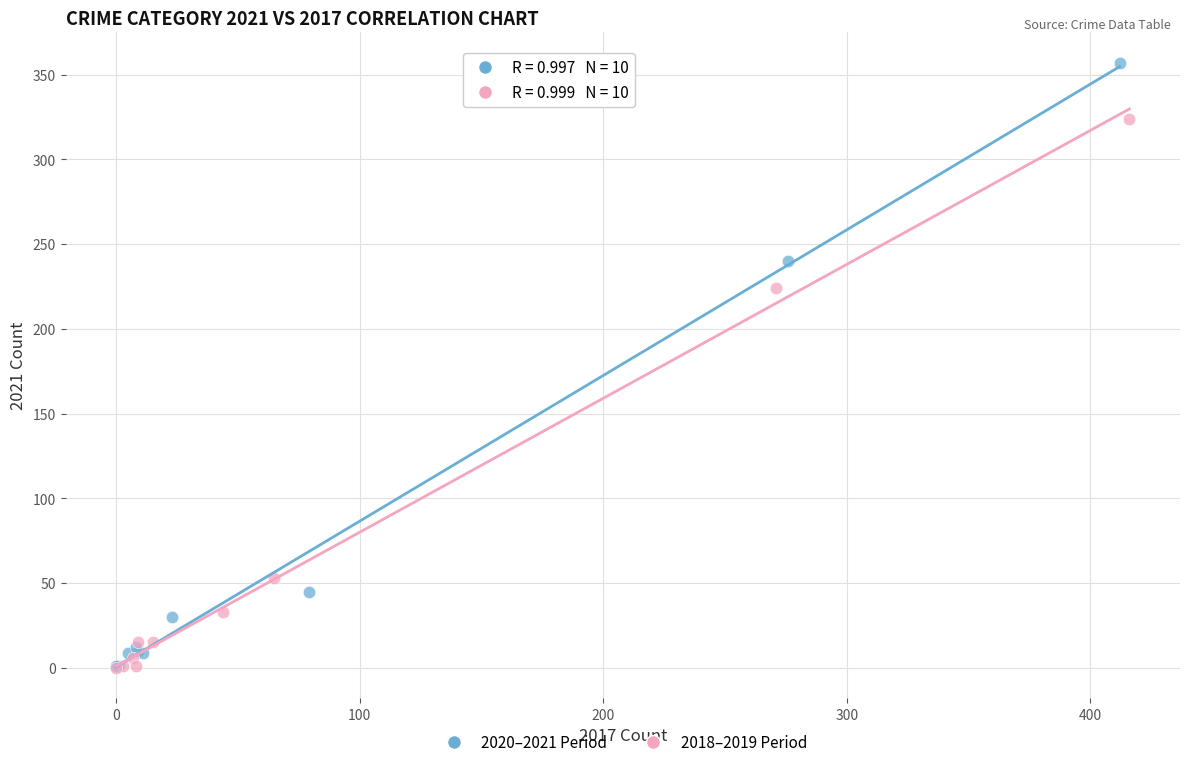

What are all the series names shown in the legend?

2020–2021 Period, 2018–2019 Period